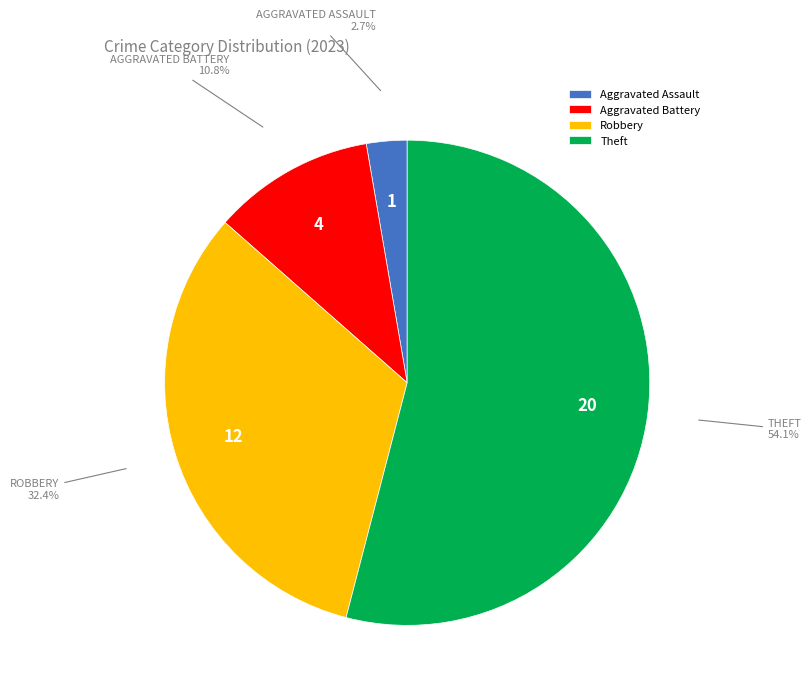

What is the ratio of the value at Aggravated Battery to the value at Theft?

0.2